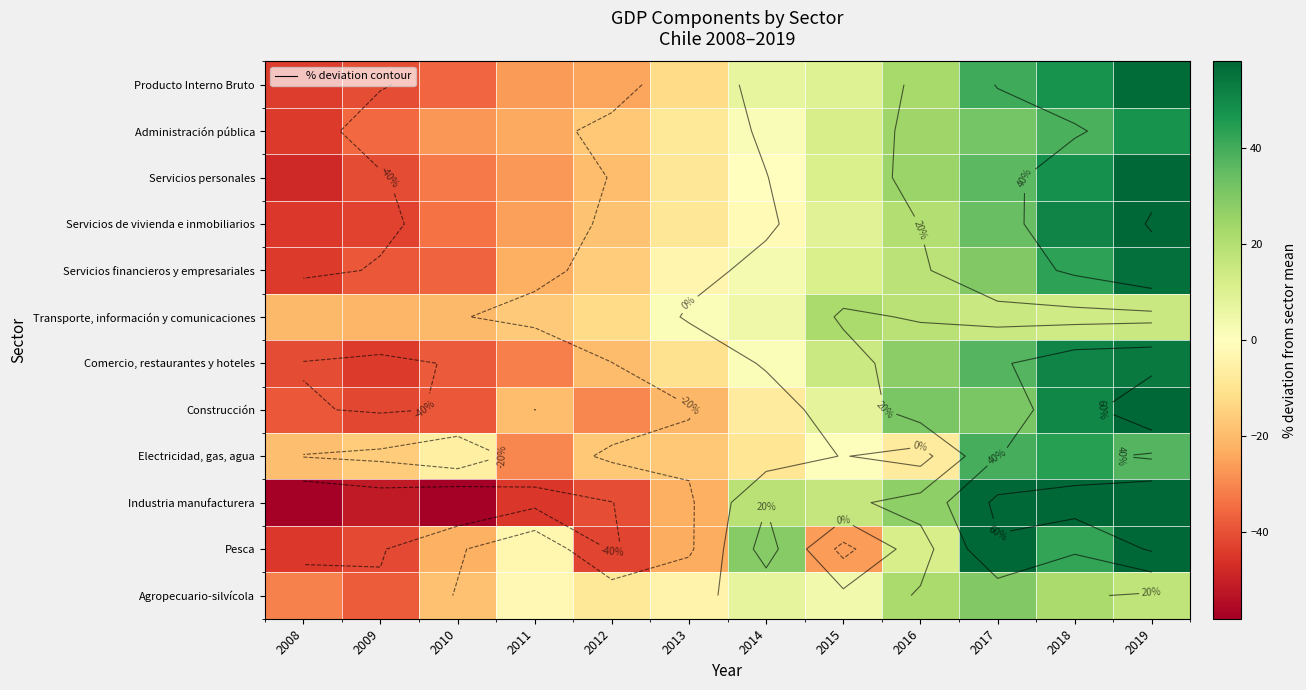

The Comercio, restaurantes y hoteles series shows 1.6 at 2014. True or false?

True